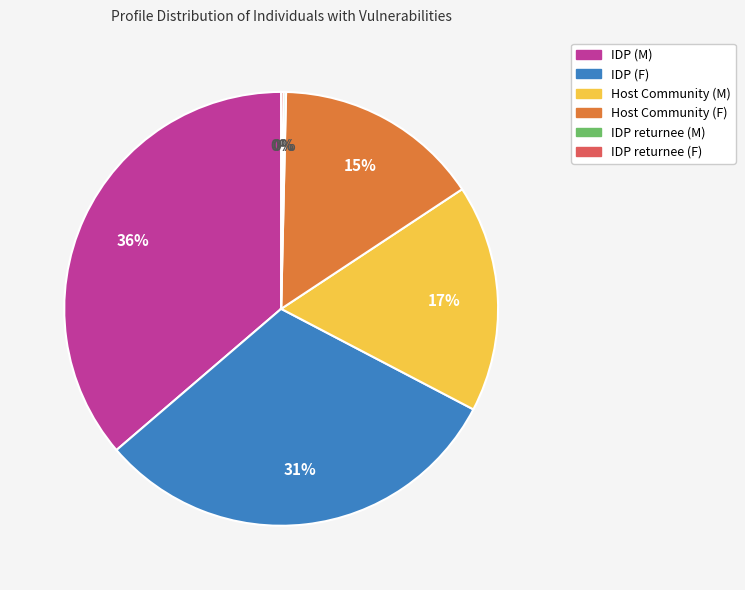

To the nearest percent, what is the difference between the largest and smallest slice percentages?

36%